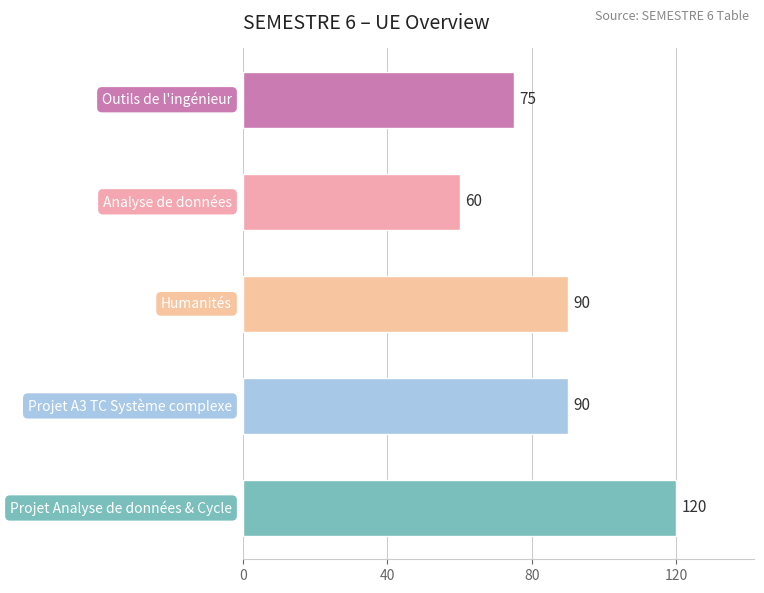

What is the average value?

87